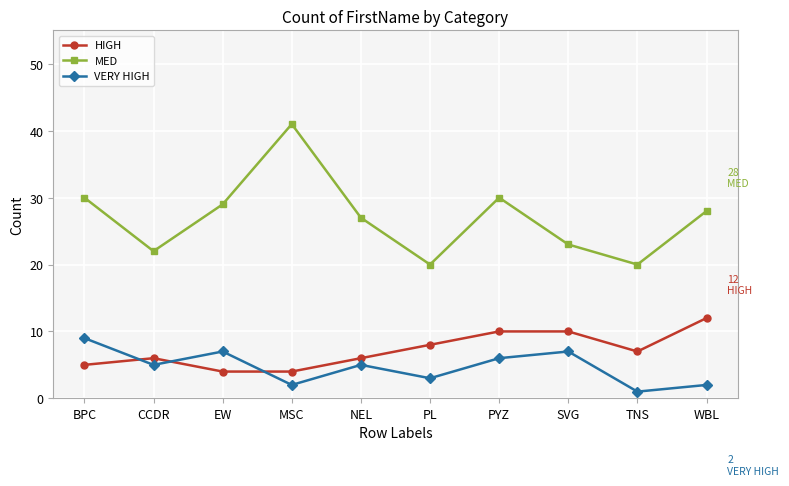

What is the total value across all series at CCDR?

33